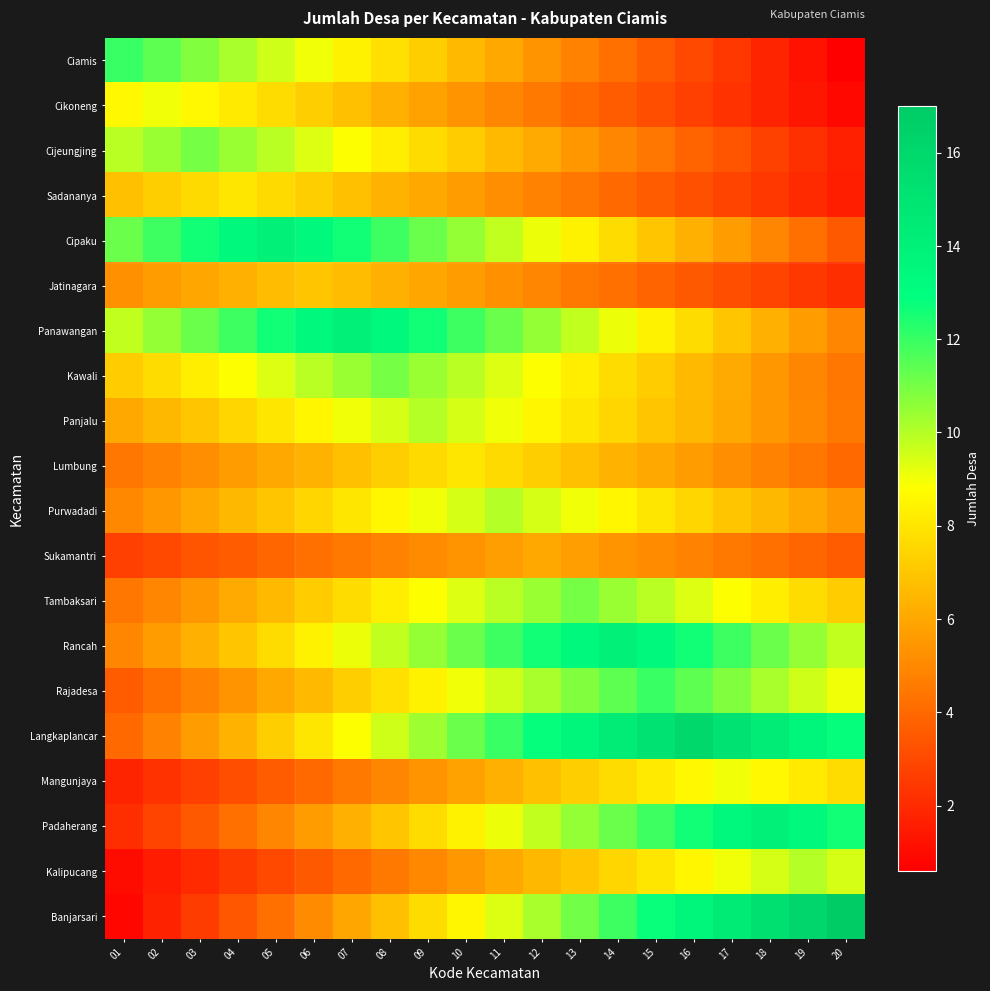

What is the total value across all series at 06?

151.2